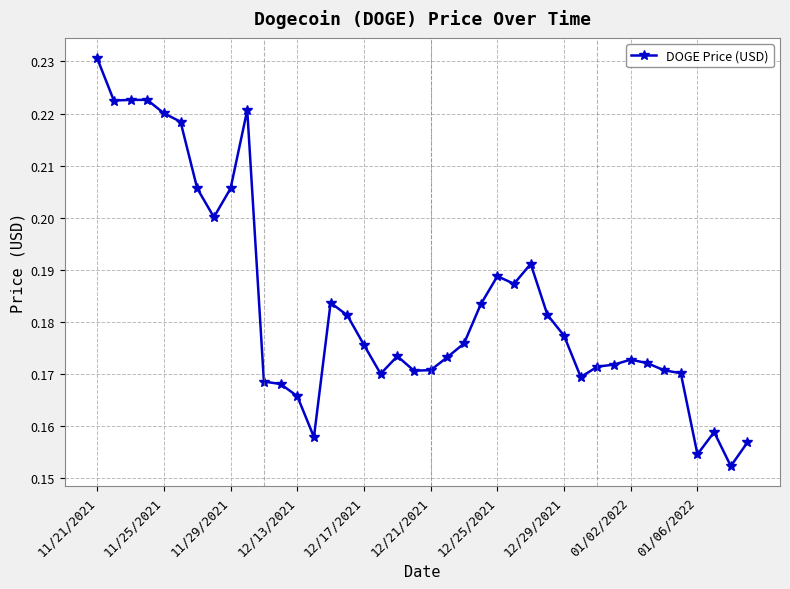

True or false: there are more than 0 points higher than both neighbors.

True